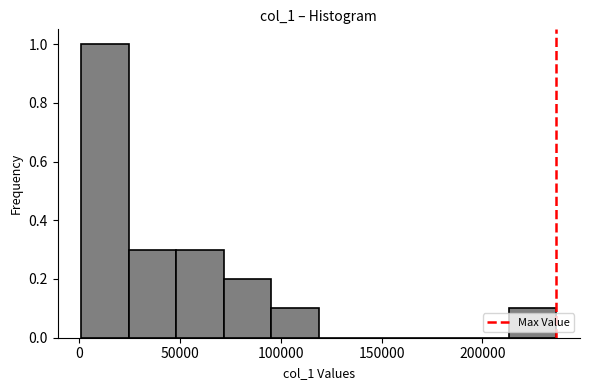

What is the height of the bar covering 70000 to 95000 on the x-axis? Neither the bar edges nor the heights are printed on the chart, so give them approximately, as read against the axes.

0.2